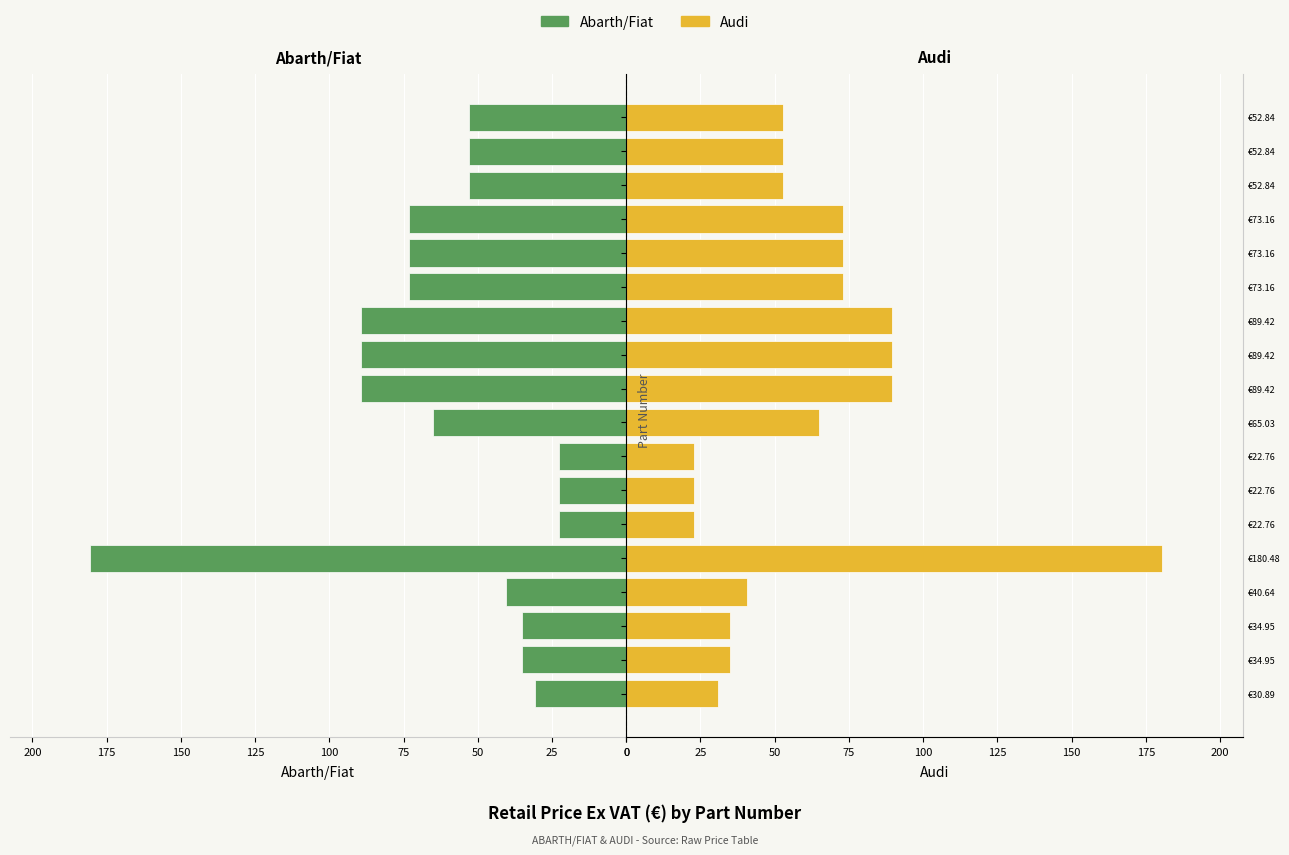

What is the difference between the second highest and second lowest values in the Audi series?

66.7